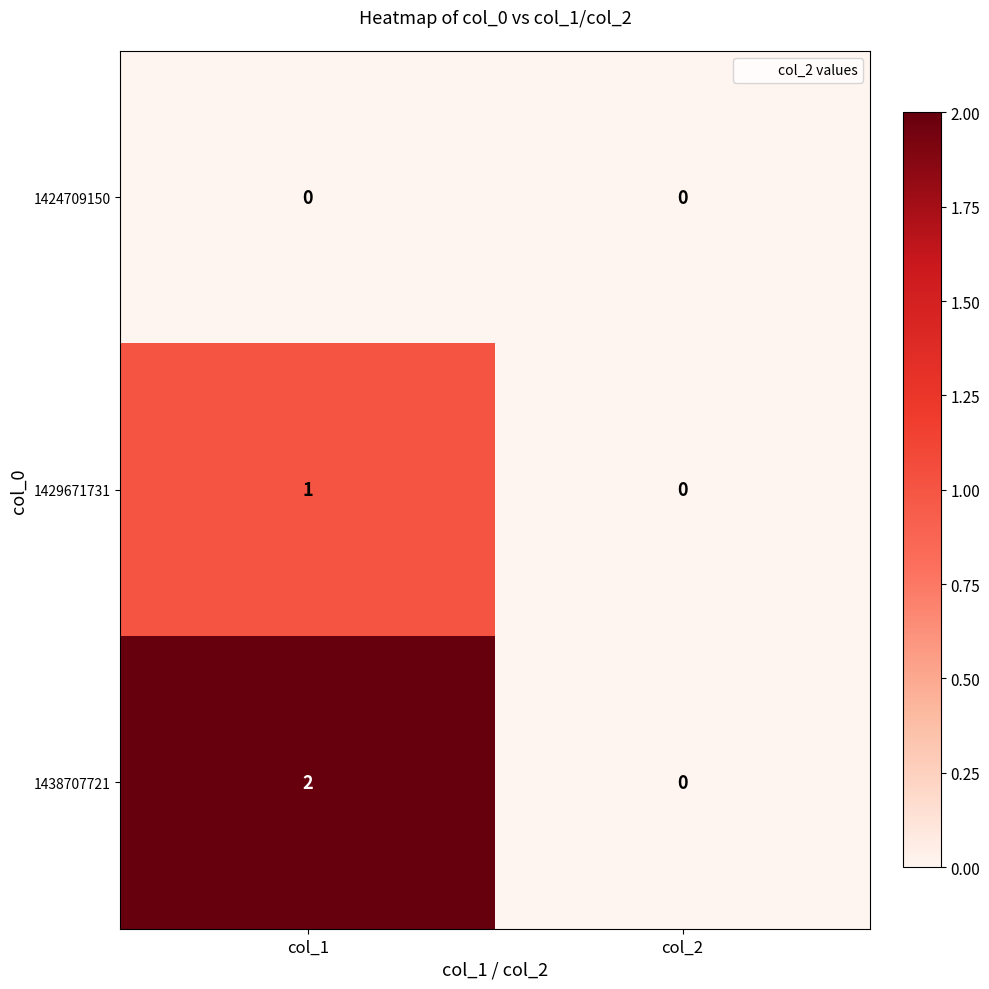

Which category has the highest value in the 1429671731 series?

col_1